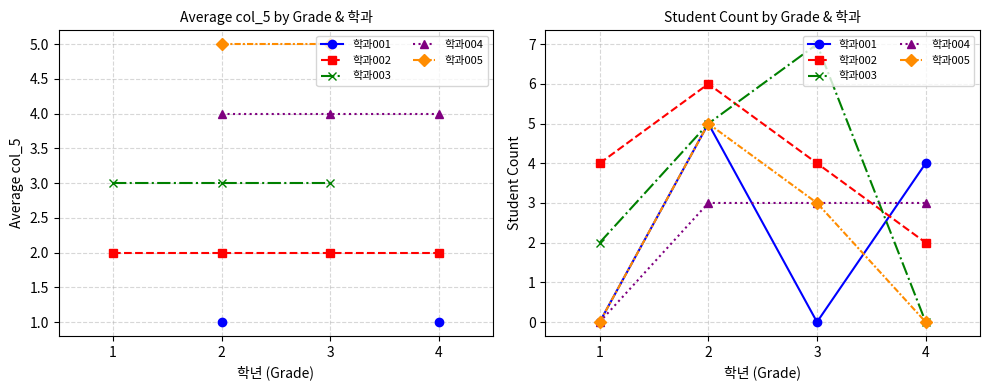

What value does the 학과004 series have at 3?

3